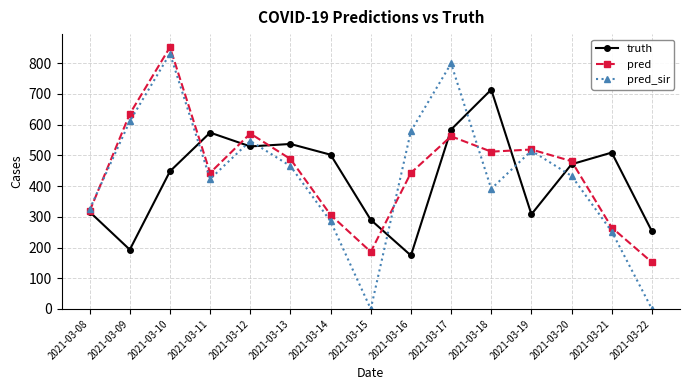

True or false: pred has more than 0 interior local peaks.

True